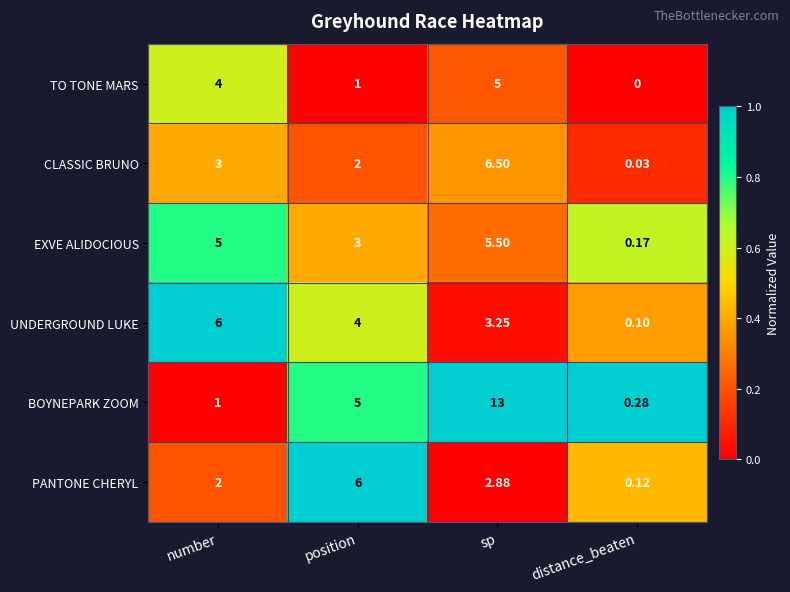

What is the total value across all series at number?

21.0